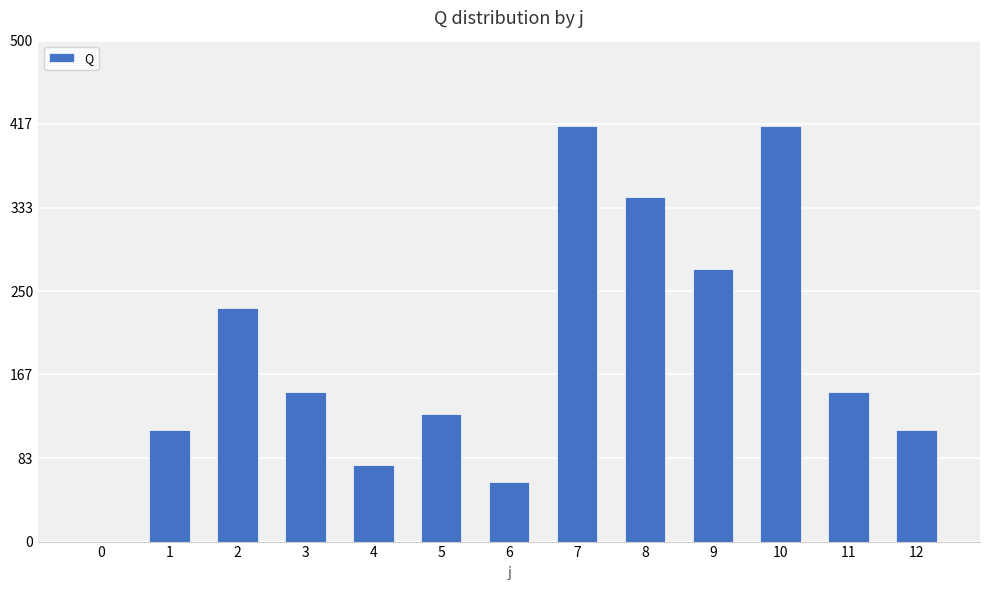

Where is the data nearest to the value 207?

2